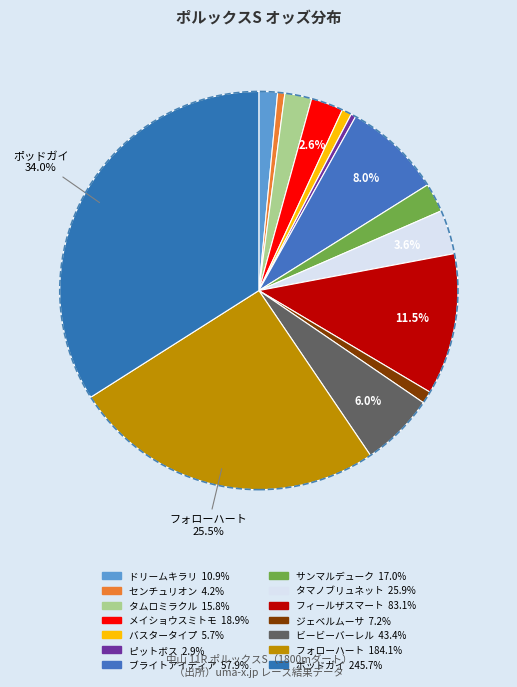

Which category has the biggest portion of the pie?

ポッドガイ